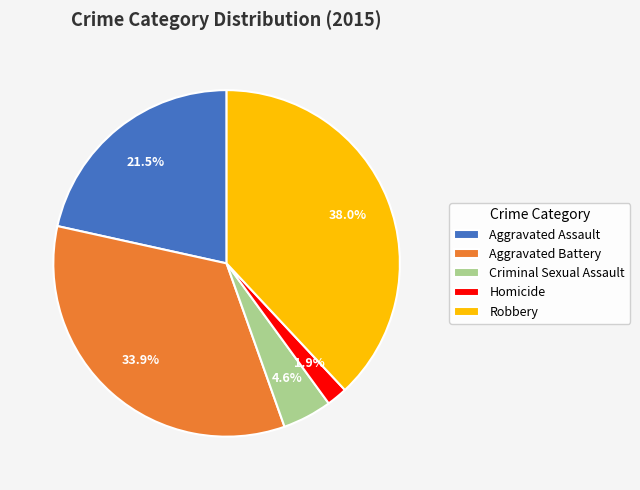

To the nearest percent, what is the difference between the Aggravated Assault and Homicide slice percentages?

20%